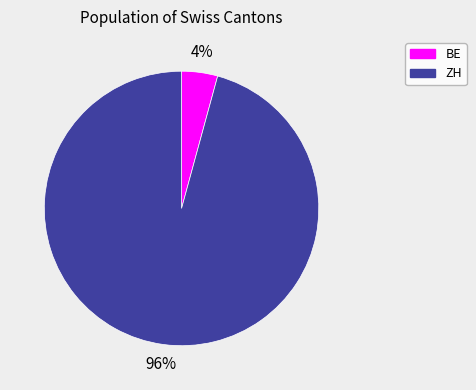

Is BE the majority of the pie?

No